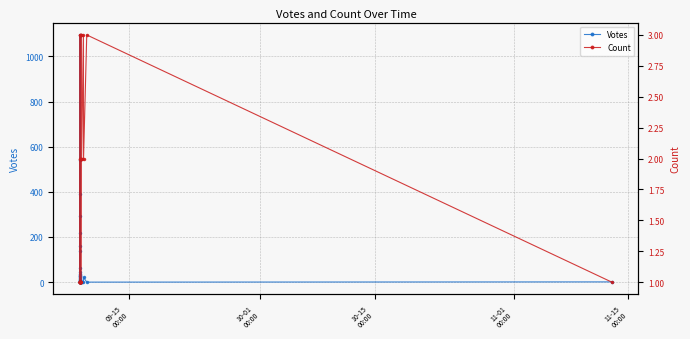

True or false: Count and Votes cross at least once.

True